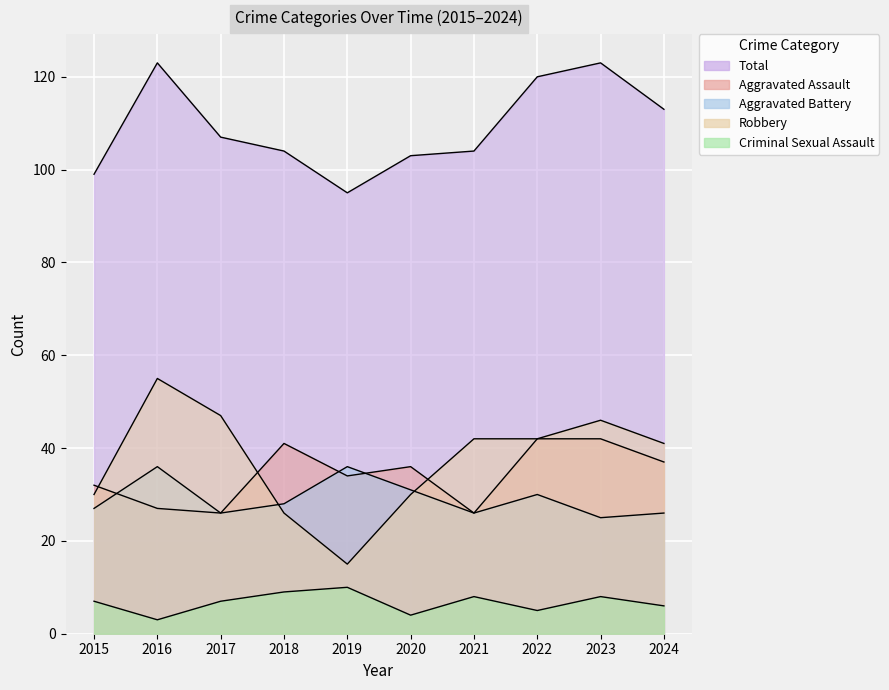

At which label does Criminal Sexual Assault first exceed 7?

2018